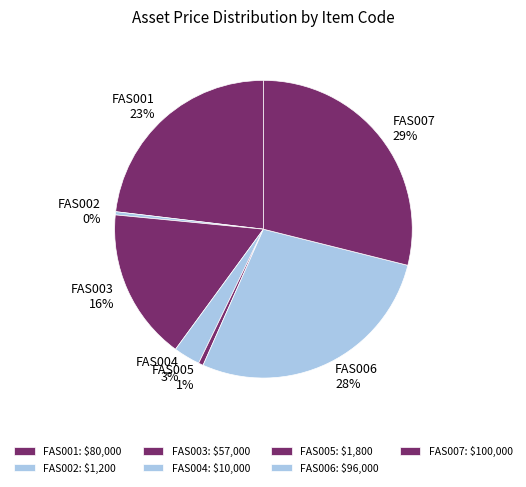

To the nearest percent, what is the difference between the FAS003 and FAS002 slice percentages?

16%